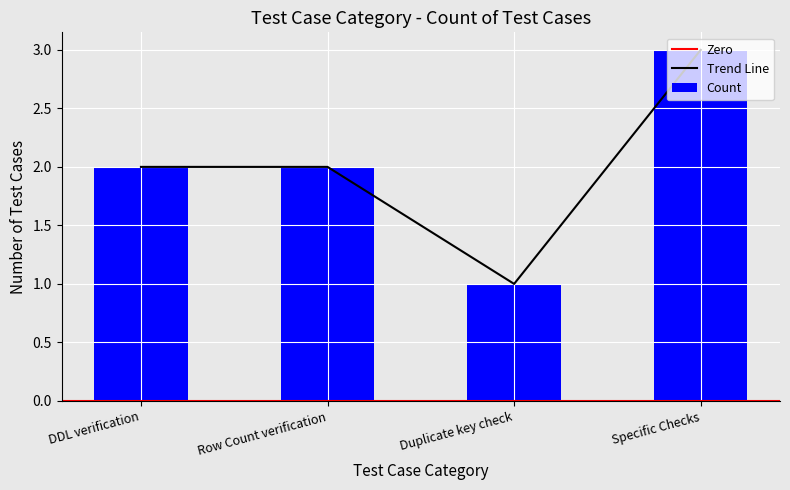

What is the difference between the second highest and minimum values?

1